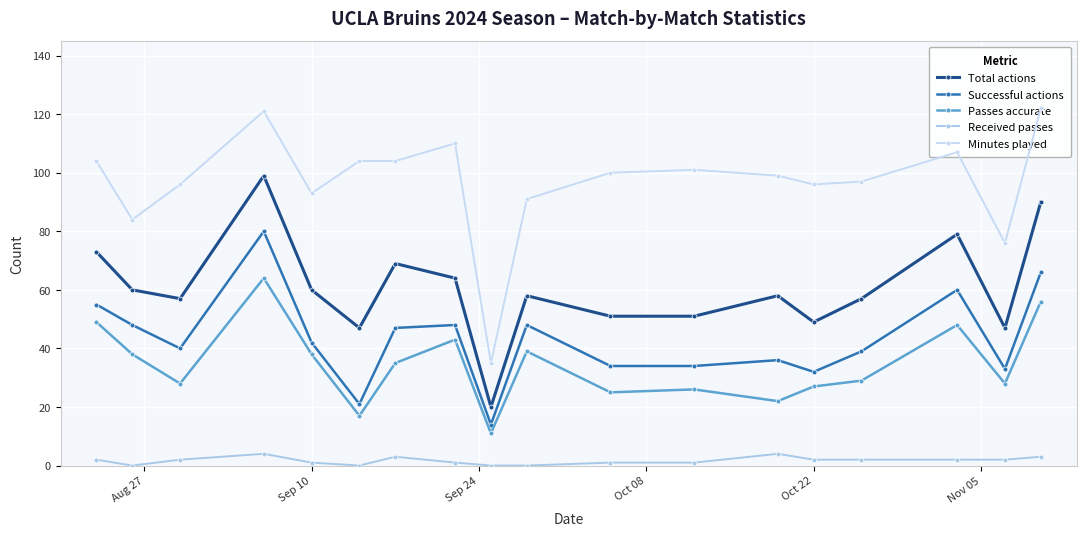

What is the maximum value for Passes accurate?

64